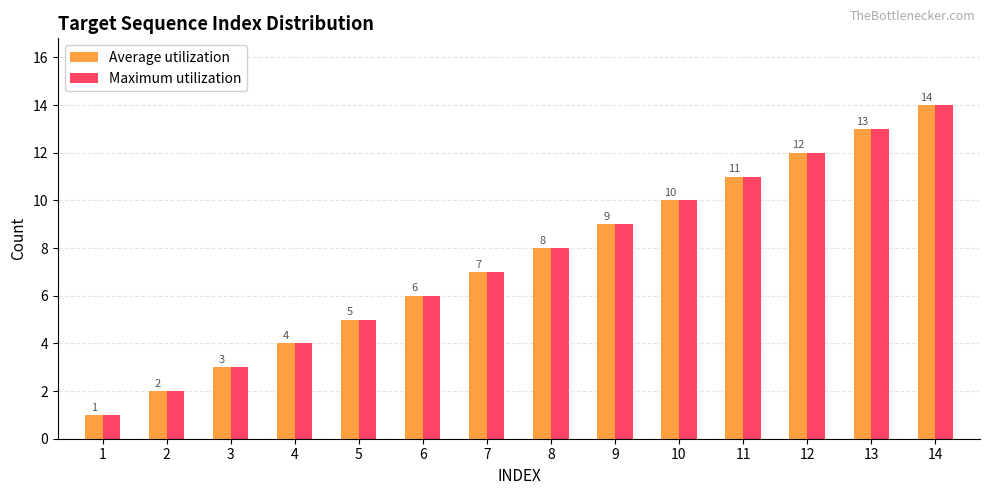

What are all the series names shown in the legend?

Average utilization, Maximum utilization